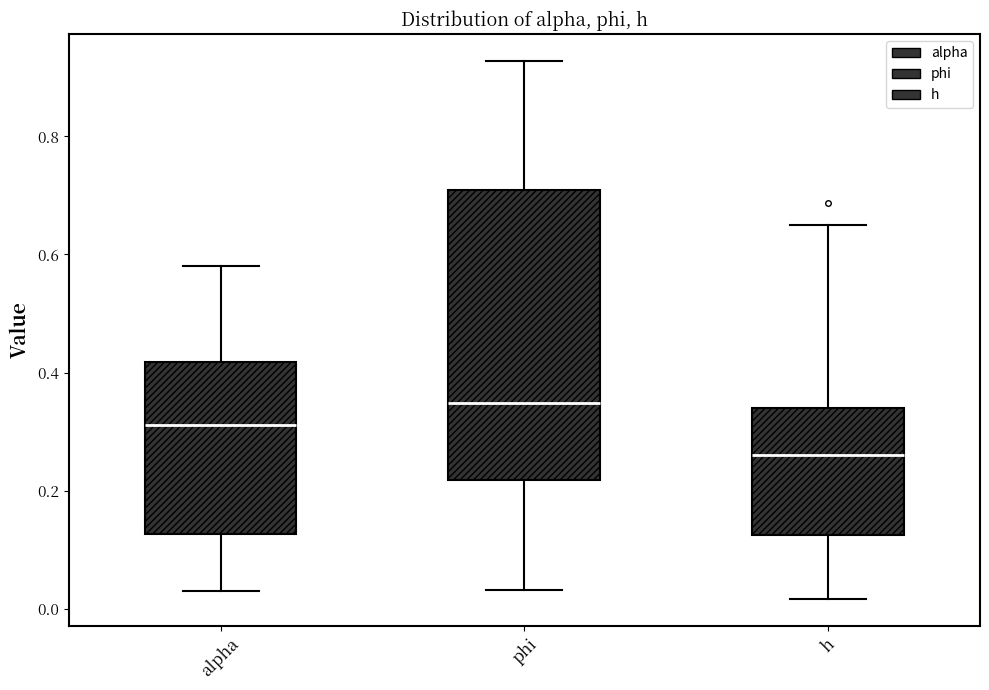

Reading left to right, read every box against the y-axis: the position of its median line, the range the box covers, and the ends of its whiskers. The values are not printed on the chart, so give them approximately, as read against the axis.

alpha: median 0.32, box 0.12 to 0.42, whiskers 0.02 to 0.58
phi: median 0.34, box 0.22 to 0.70, whiskers 0.04 to 0.92
h: median 0.26, box 0.12 to 0.34, whiskers 0.02 to 0.64